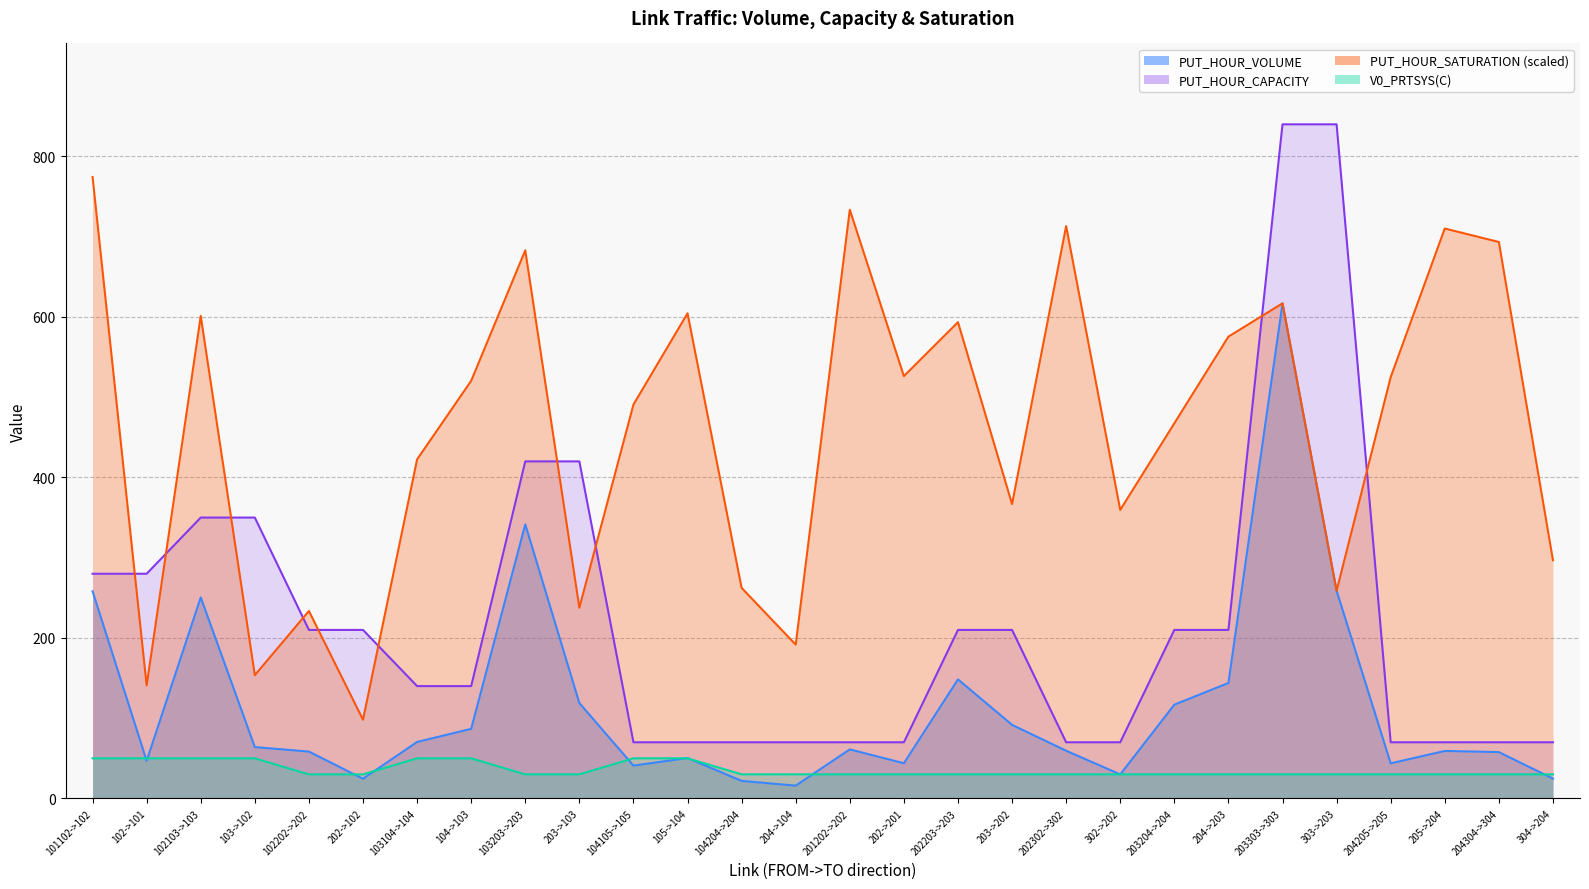

How many lines are shown in the chart?

4